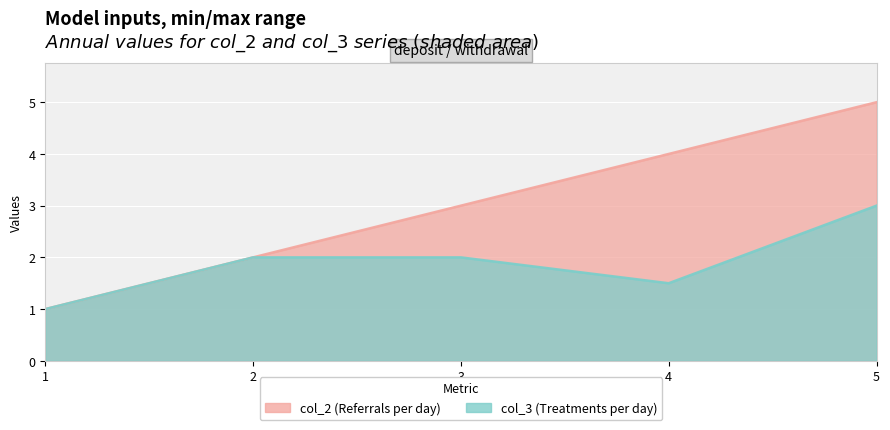

True or false: col_2 and col_3 cross at least once.

False